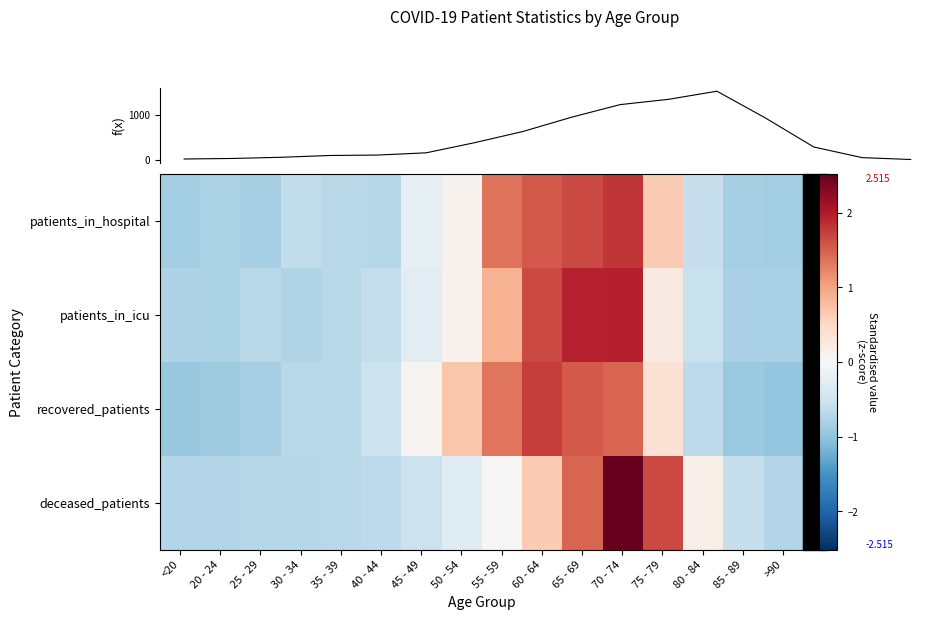

Rank the series by their average value, from lowest to highest.

patients_in_hospital, recovered_patients, patients_in_icu, deceased_patients